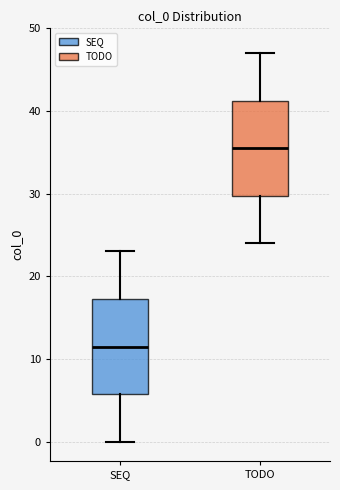

Where is the lower edge of the box for SEQ on the y-axis? The values are not printed on the chart, so give them approximately, as read against the axis.

6